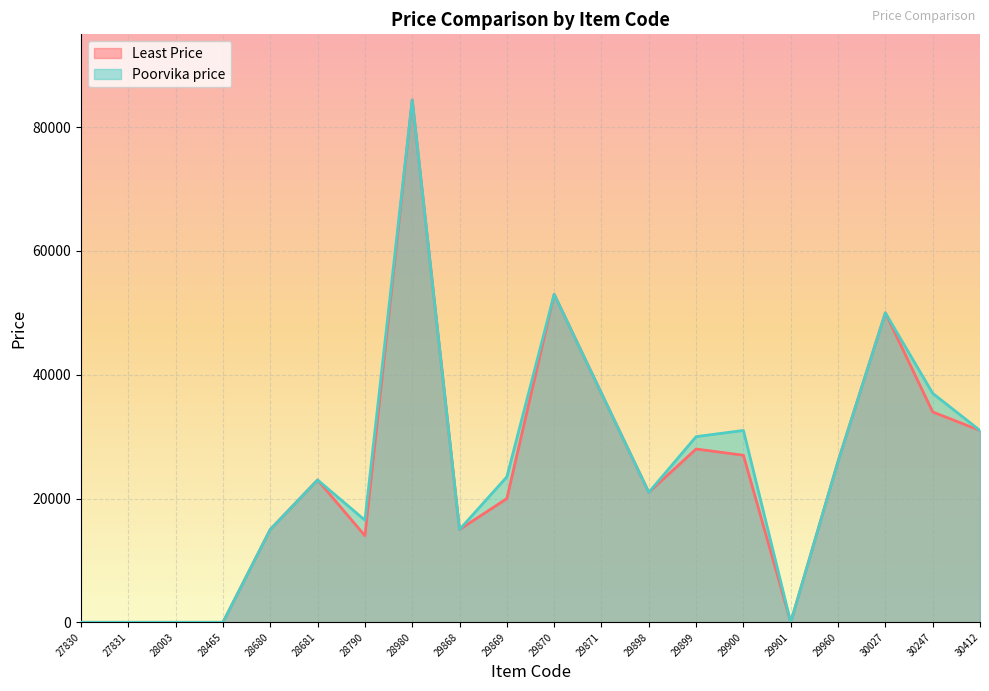

How many interior local valleys does the Poorvika price series have?

4